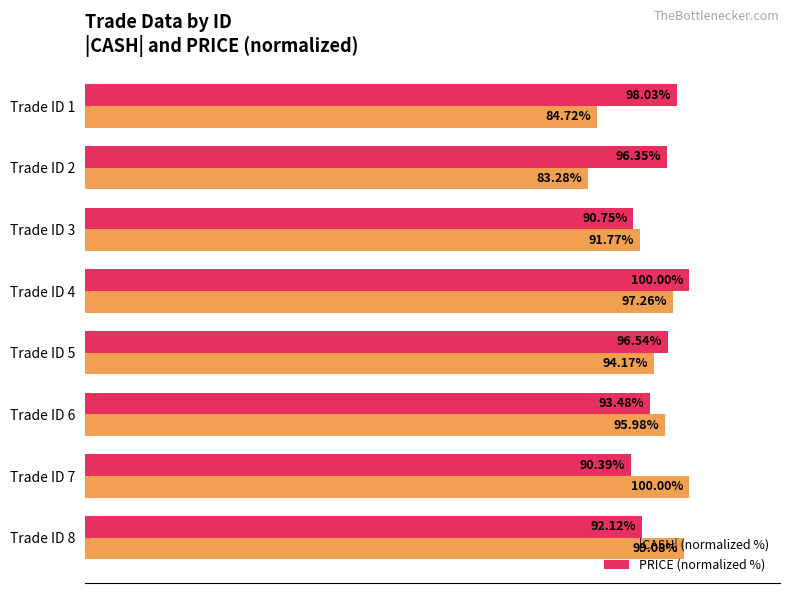

Which series has the largest range (max minus min)?

|CASH| (normalized %)